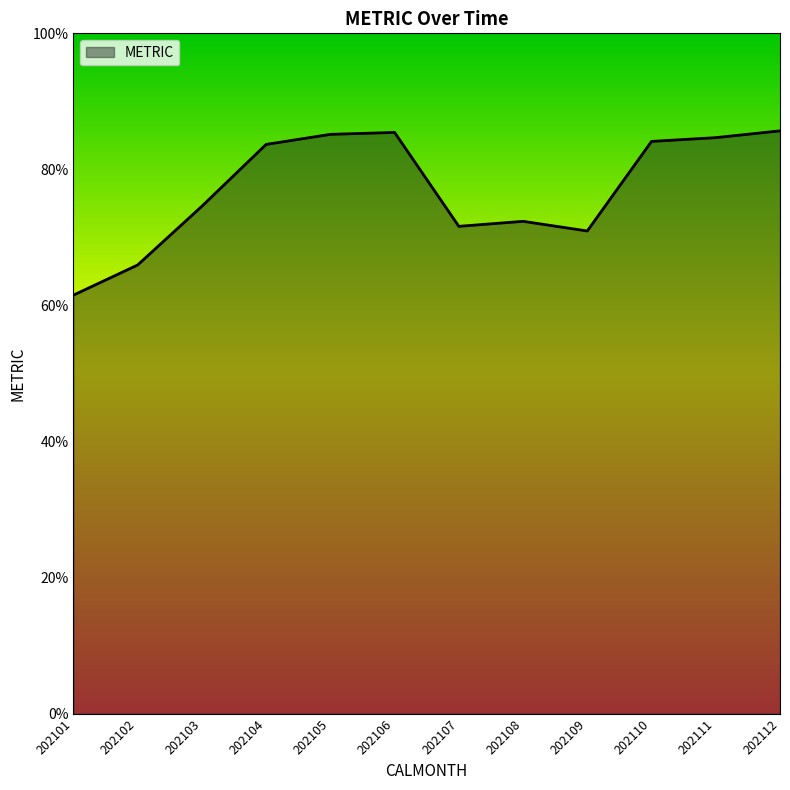

What is the maximum value shown in the chart?

85.7